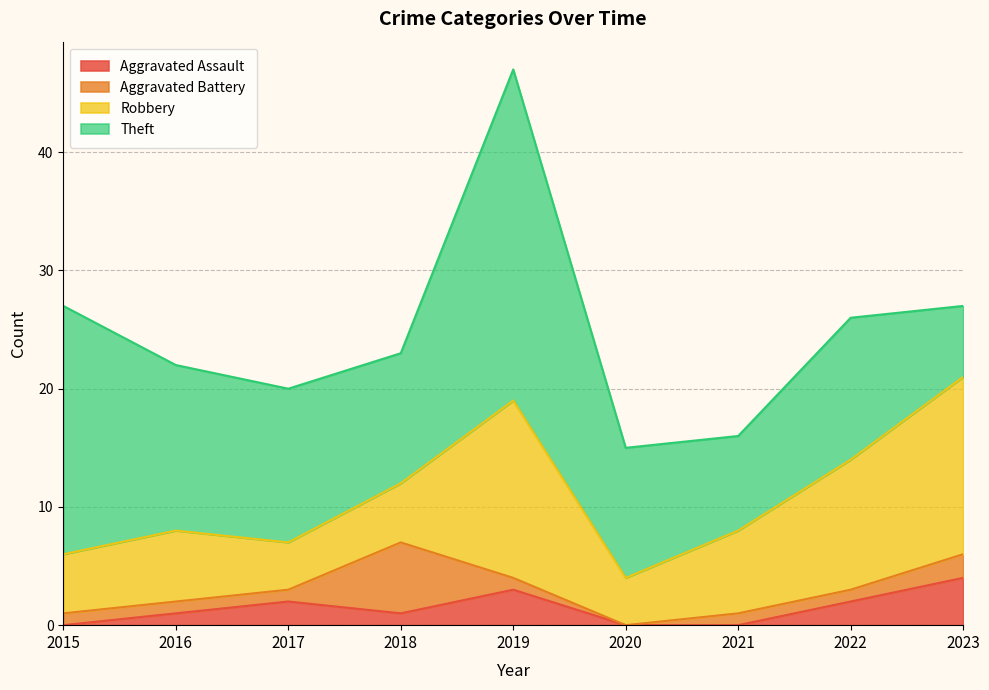

Which has a higher value, 2016 or 2017?

2017